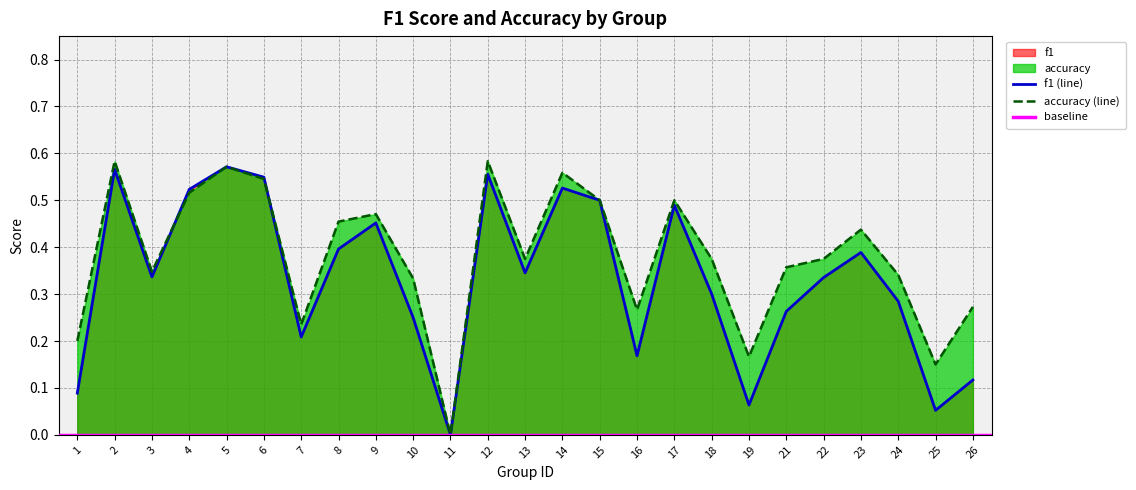

Reading right to left, what are all the values shown in this chart?

f1: 26=0.1	25=0.1	24=0.3	23=0.4	22=0.3	21=0.3	19=0.1	18=0.3	17=0.5	16=0.2	15=0.5	14=0.5	13=0.3	12=0.6	11=0.0	10=0.2	9=0.5	8=0.4	7=0.2	6=0.5	5=0.6	4=0.5	3=0.3	2=0.6	1=0.1
accuracy: 26=0.3	25=0.1	24=0.3	23=0.4	22=0.4	21=0.4	19=0.2	18=0.4	17=0.5	16=0.3	15=0.5	14=0.6	13=0.4	12=0.6	11=0.0	10=0.3	9=0.5	8=0.5	7=0.2	6=0.5	5=0.6	4=0.5	3=0.3	2=0.6	1=0.2